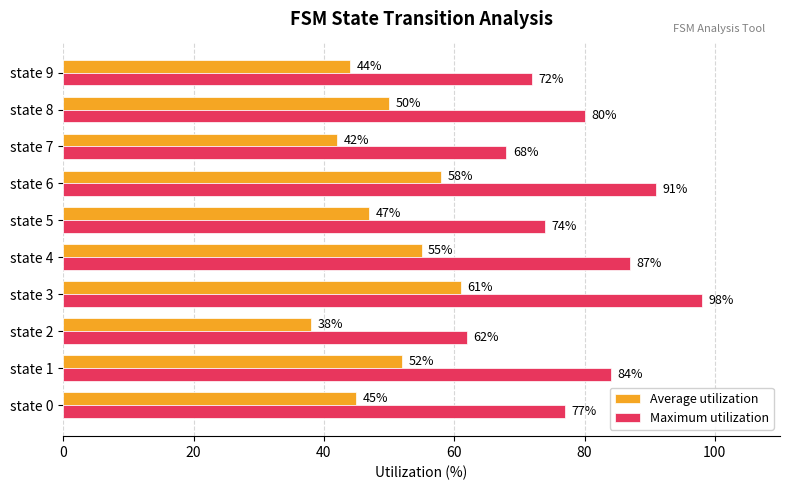

True or false: Average utilization has a value of 81 at state 8.

False